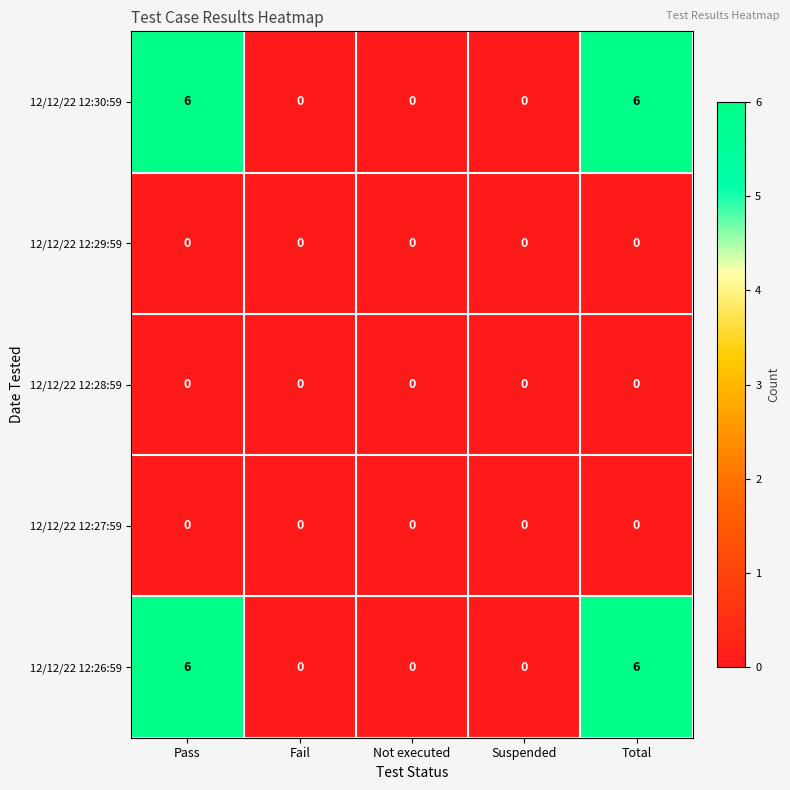

Reading left to right, list all the values displayed in this chart.

12/12/22 12:30:59: 6	0	0	0	6
12/12/22 12:29:59: 0	0	0	0	0
12/12/22 12:28:59: 0	0	0	0	0
12/12/22 12:27:59: 0	0	0	0	0
12/12/22 12:26:59: 6	0	0	0	6